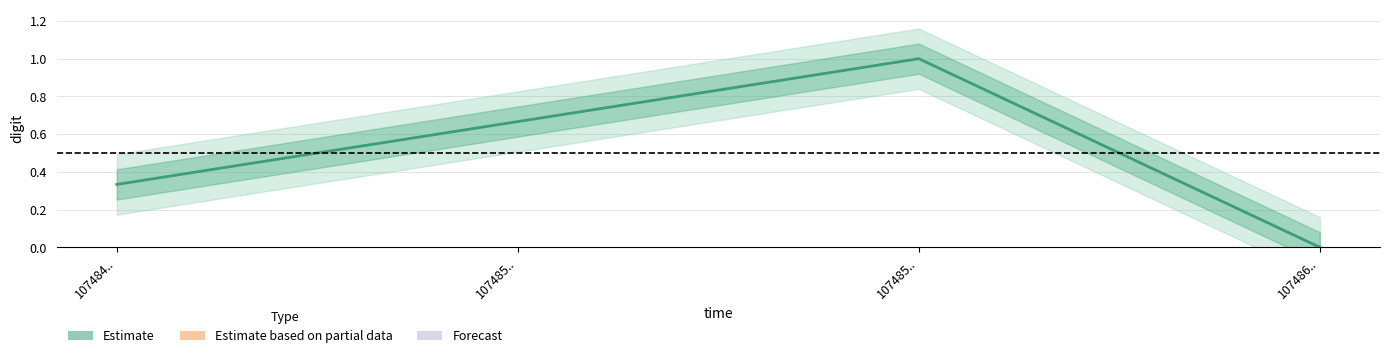

Reading left to right, what are all the values shown in this chart?

107484..=0.3	107485..=0.7	107485..=1.0	107486..=0.0